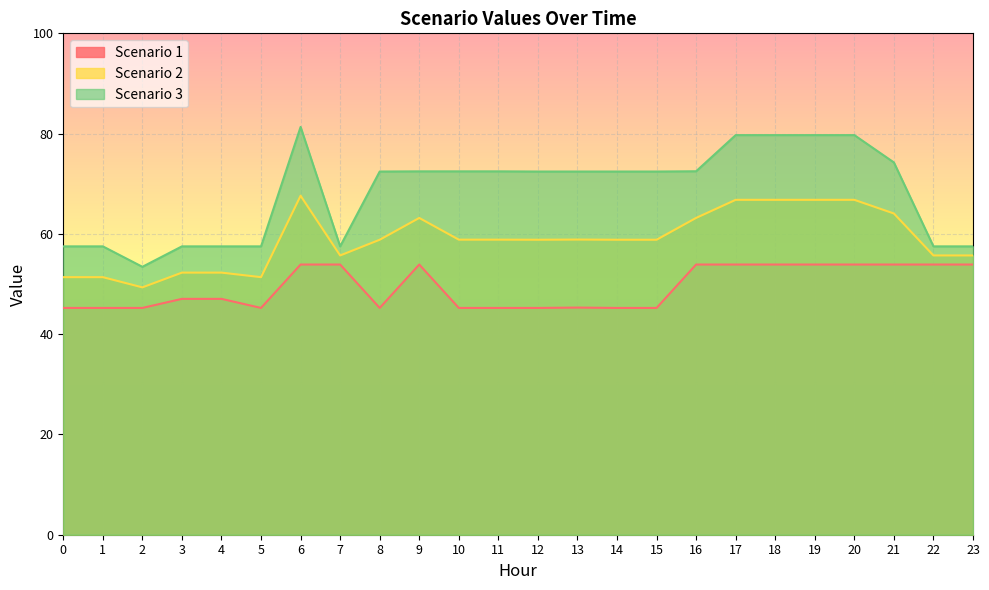

What is the smallest value displayed?

45.2